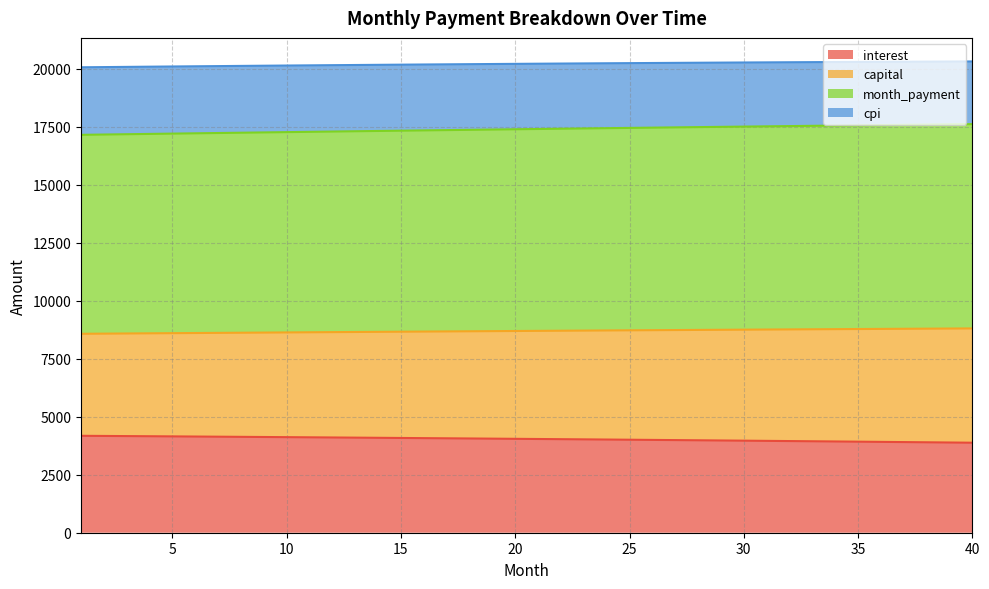

Reading left to right, transcribe all the data shown in this chart.

interest: 1=4178.8	2=4172.6	3=4166.4	4=4160.0	5=4153.6	6=4147.1	7=4140.6	8=4133.9	9=4127.2	10=4120.5	11=4113.6	12=4106.7	13=4099.7	14=4092.6	15=4085.5	16=4078.2	17=4070.9	18=4063.5	19=4056.1	20=4048.5	21=4040.9	22=4033.2	23=4025.4	24=4017.6	25=4009.6	26=4001.6	27=3993.5	28=3985.3	29=3977.1	30=3968.7	31=3960.3	32=3951.8	33=3943.2	34=3934.5	35=3925.8	36=3916.9	37=3908.0	38=3899.0	39=3889.9	40=3880.7
capital: 1=8577.6	2=8584.2	3=8590.8	4=8597.4	5=8603.9	6=8610.4	7=8616.9	8=8623.3	9=8629.7	10=8636.0	11=8642.4	12=8648.6	13=8654.9	14=8661.1	15=8667.3	16=8673.4	17=8679.5	18=8685.6	19=8691.6	20=8697.6	21=8703.5	22=8709.4	23=8715.3	24=8721.1	25=8726.9	26=8732.6	27=8738.3	28=8744.0	29=8749.6	30=8755.2	31=8760.7	32=8766.2	33=8771.6	34=8777.0	35=8782.4	36=8787.7	37=8793.0	38=8798.2	39=8803.4	40=8808.6
month_payment: 1=17155.2	2=17168.4	3=17181.6	4=17194.8	5=17207.8	6=17220.8	7=17233.8	8=17246.6	9=17259.4	10=17272.1	11=17284.7	12=17297.3	13=17309.8	14=17322.2	15=17334.5	16=17346.8	17=17359.0	18=17371.1	19=17383.2	20=17395.1	21=17407.0	22=17418.8	23=17430.5	24=17442.2	25=17453.7	26=17465.2	27=17476.6	28=17487.9	29=17499.2	30=17510.3	31=17521.4	32=17532.4	33=17543.3	34=17554.1	35=17564.8	36=17575.4	37=17586.0	38=17596.5	39=17606.8	40=17617.1
cpi: 1=20067.5	2=20076.4	3=20085.2	4=20093.8	5=20102.4	6=20110.8	7=20119.1	8=20127.3	9=20135.3	10=20143.3	11=20151.1	12=20158.7	13=20166.3	14=20173.7	15=20181.0	16=20188.2	17=20195.2	18=20202.1	19=20208.9	20=20215.5	21=20222.0	22=20228.4	23=20234.6	24=20240.7	25=20246.7	26=20252.5	27=20258.2	28=20263.8	29=20269.2	30=20274.5	31=20279.6	32=20284.6	33=20289.4	34=20294.1	35=20298.7	36=20303.1	37=20307.4	38=20311.5	39=20315.4	40=20319.2